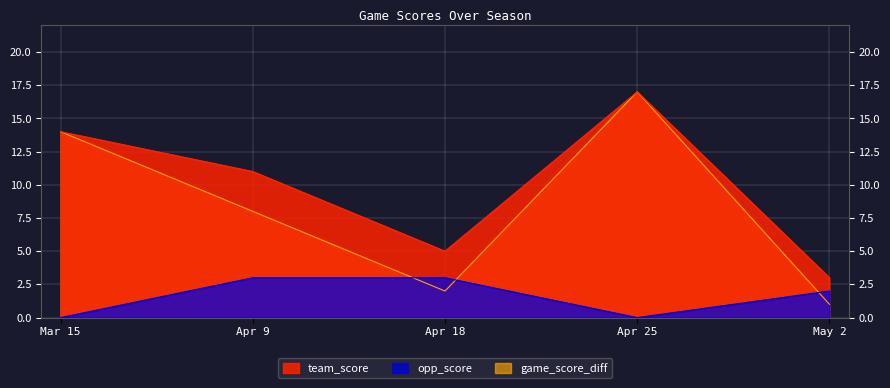

Which has a higher value, Apr 18 or Apr 25?

Apr 25